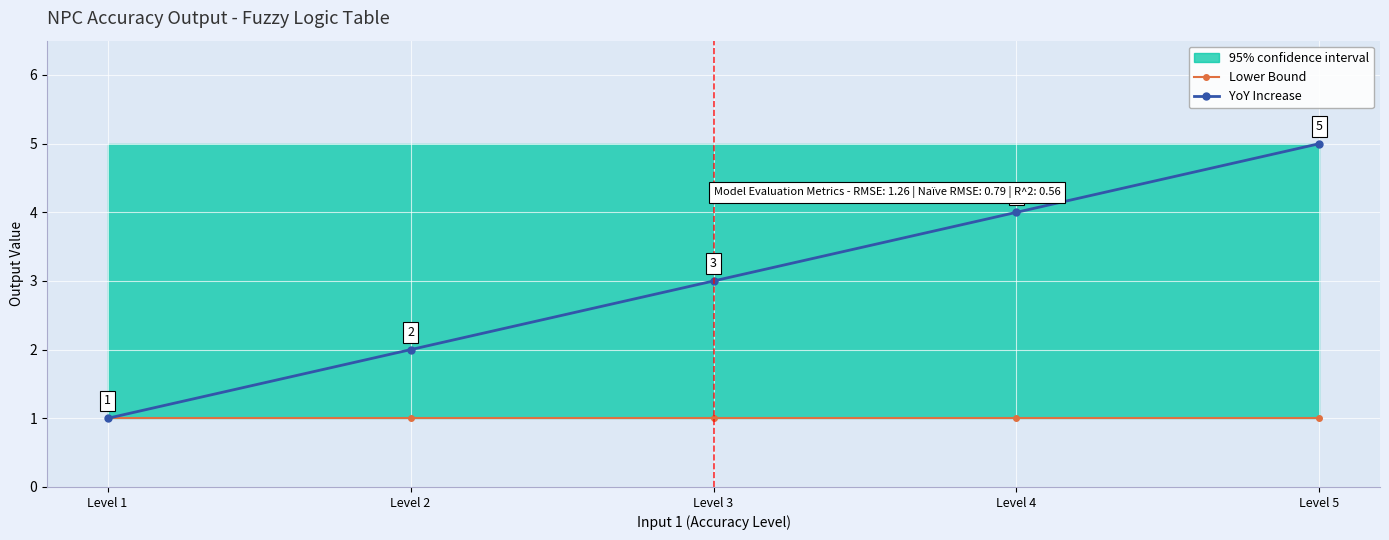

True or false: Lower Bound has more than 0 interior local peaks.

False